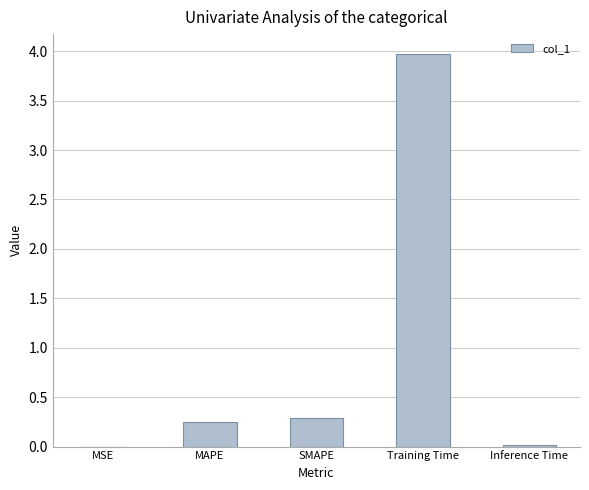

What is the greatest value displayed?

4.0